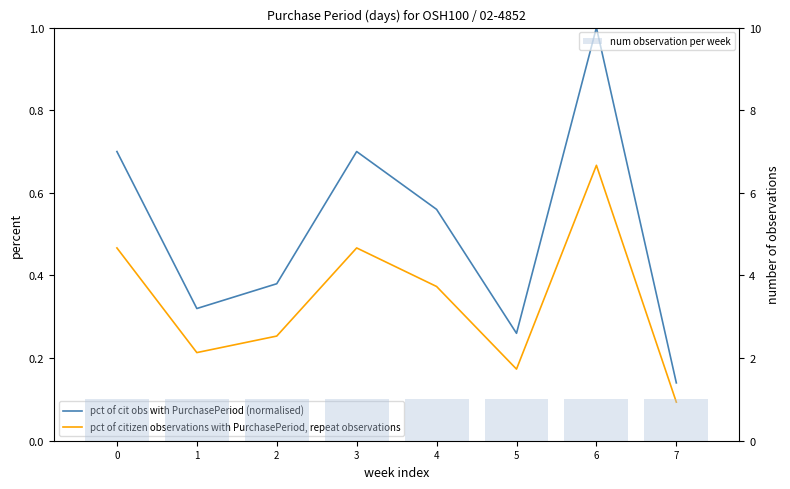

Which series has the largest total across all categories?

num observation per week